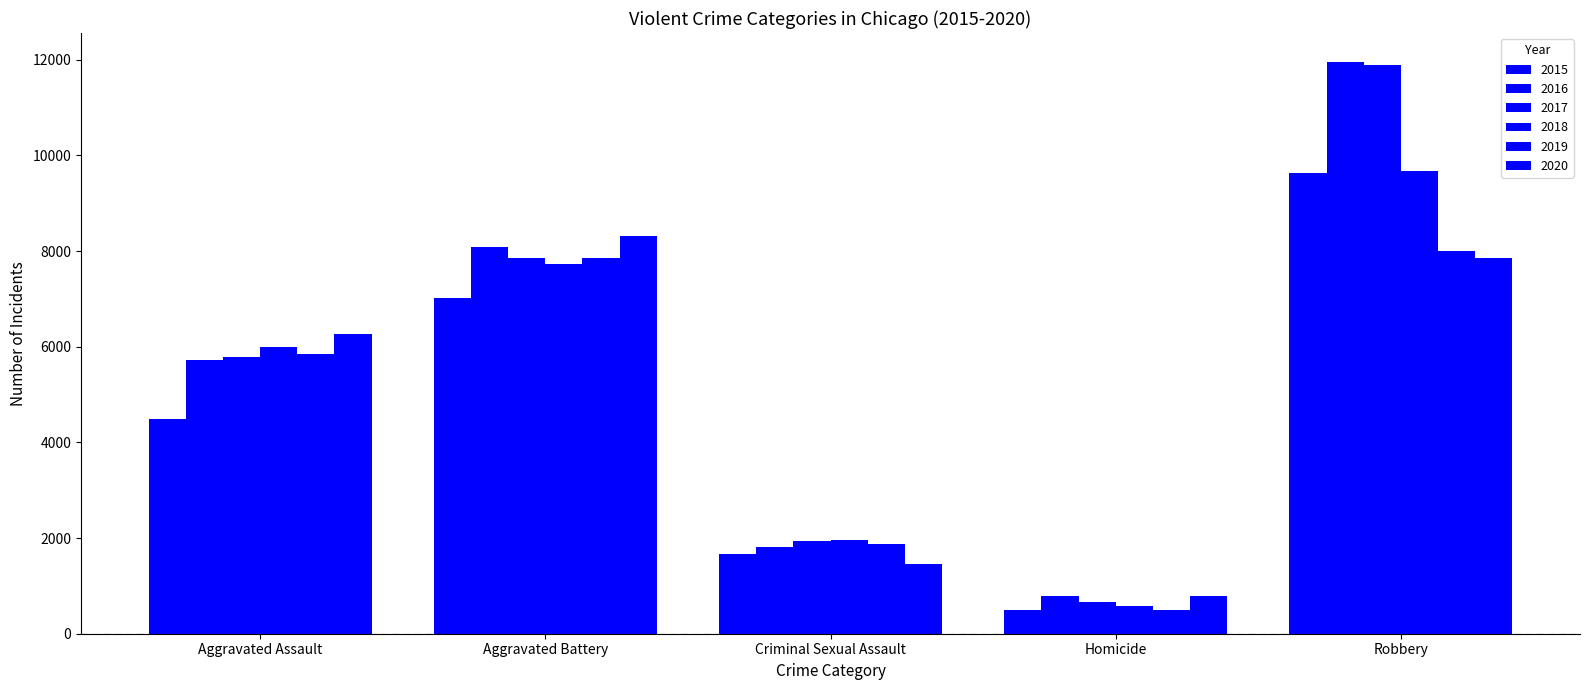

What is the value of the 2019 bar at the 5th from the left?

7994